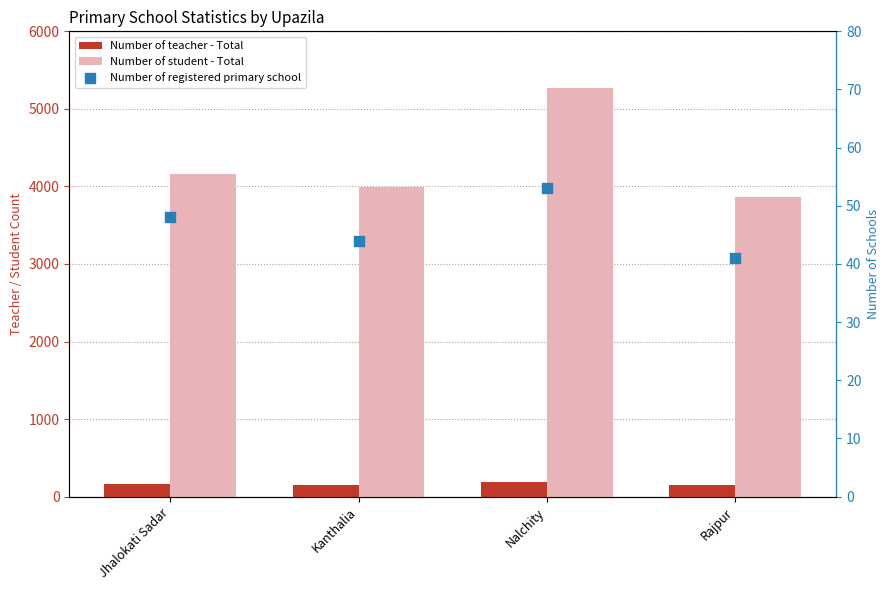

Which series reaches the maximum Y coordinate?

Number of student - Total